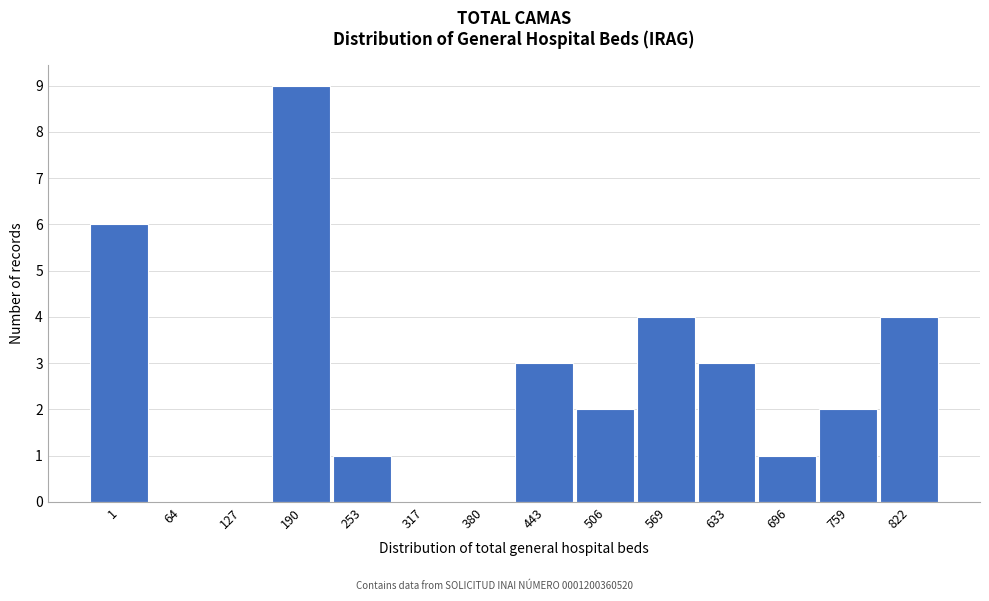

Reading left to right, list all the values displayed in this chart.

1=6	64=0	127=0	190=9	253=1	317=0	380=0	443=3	506=2	569=4	633=3	696=1	759=2	822=4